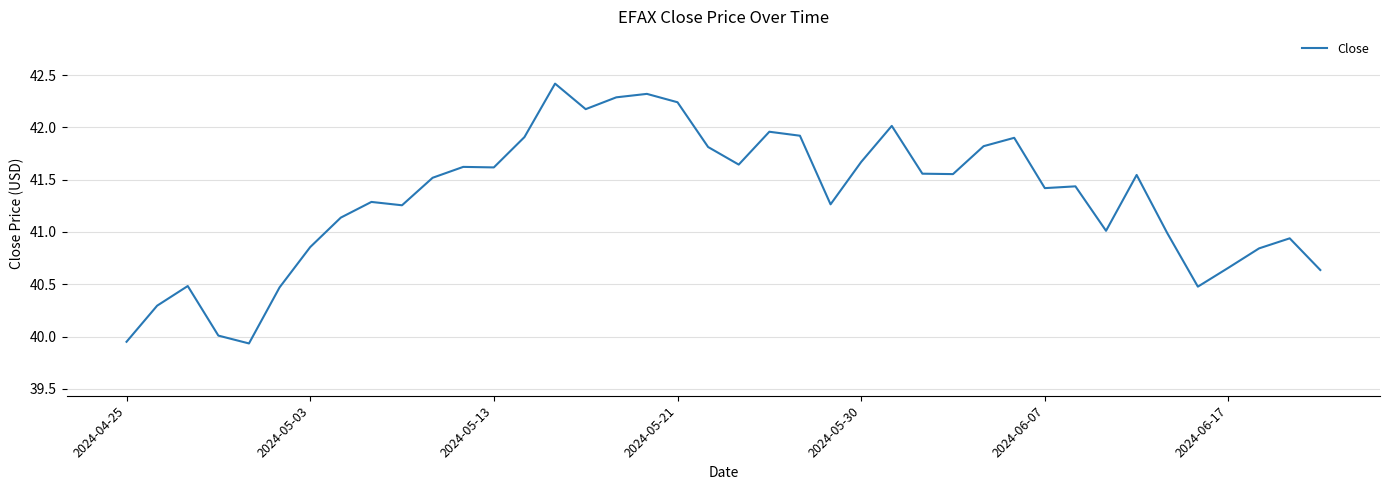

What is the difference between the second highest and second lowest values?

2.4